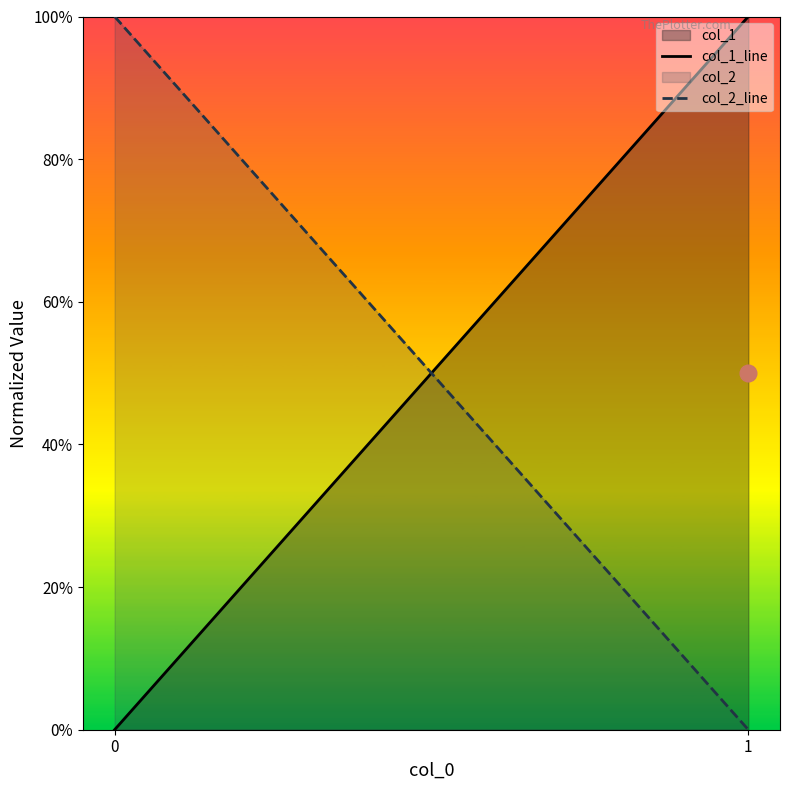

Rank the series by their average value, from lowest to highest.

col_1_line, col_2_line